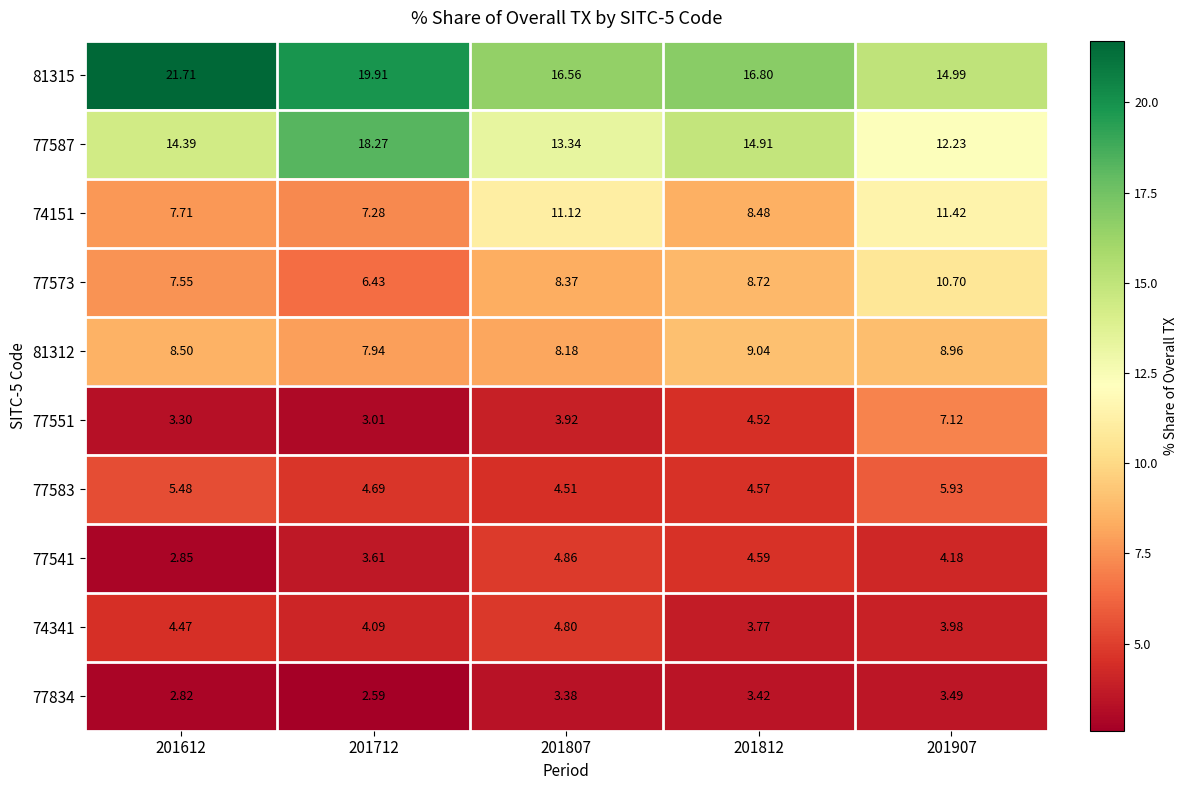

At how many categories does at least one series exceed 20?

1